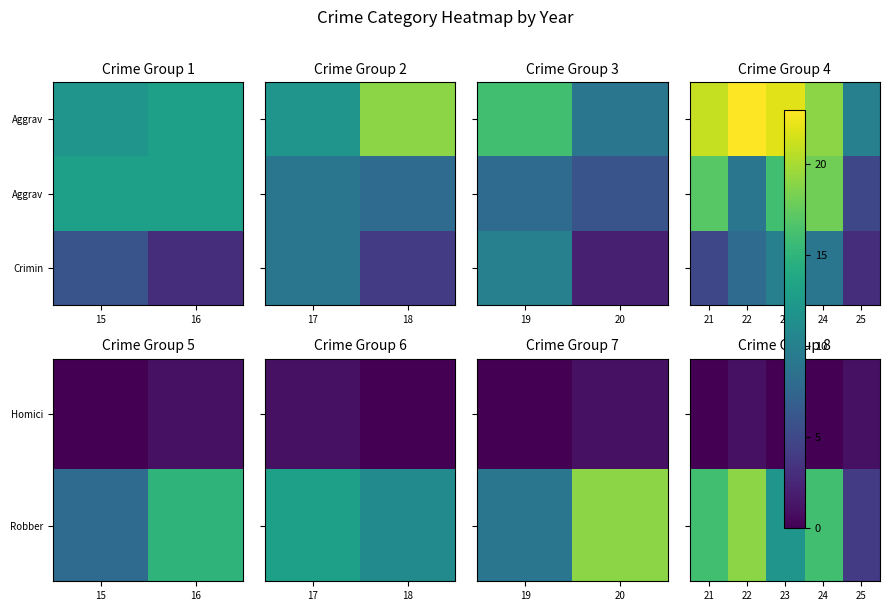

Which category has the highest value in the Homici series?

22